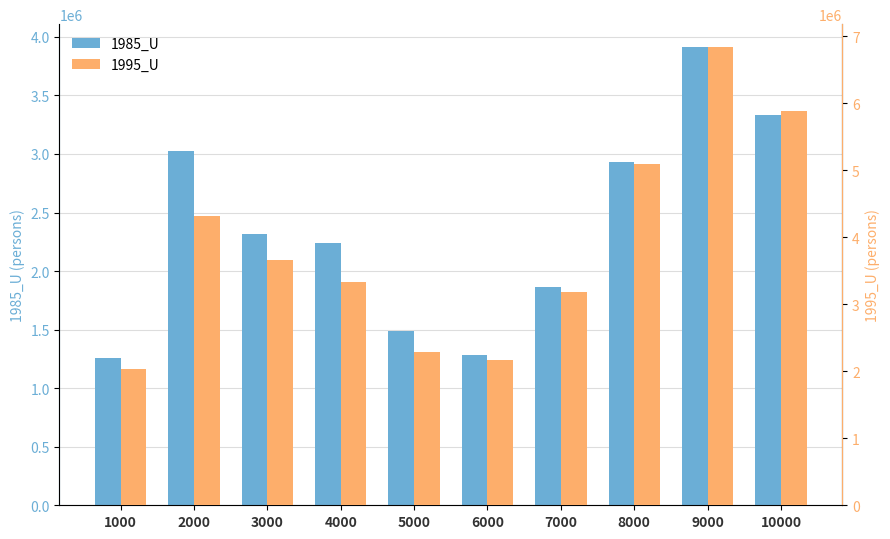

Which category has the highest value in the 1995_U series?

9000